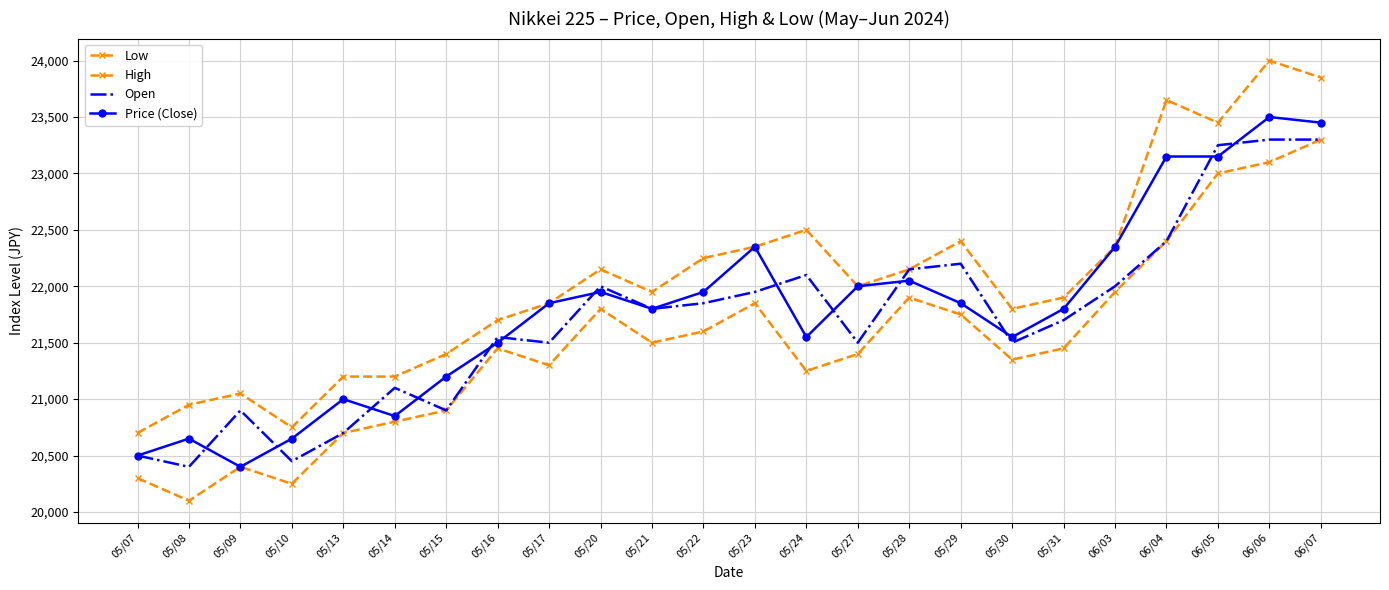

What is the sum of all Open values?

521000